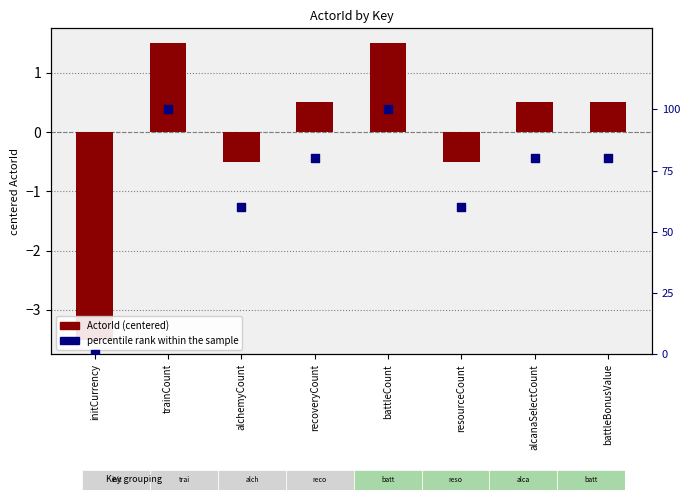

At how many categories does at least one series exceed 59?

7